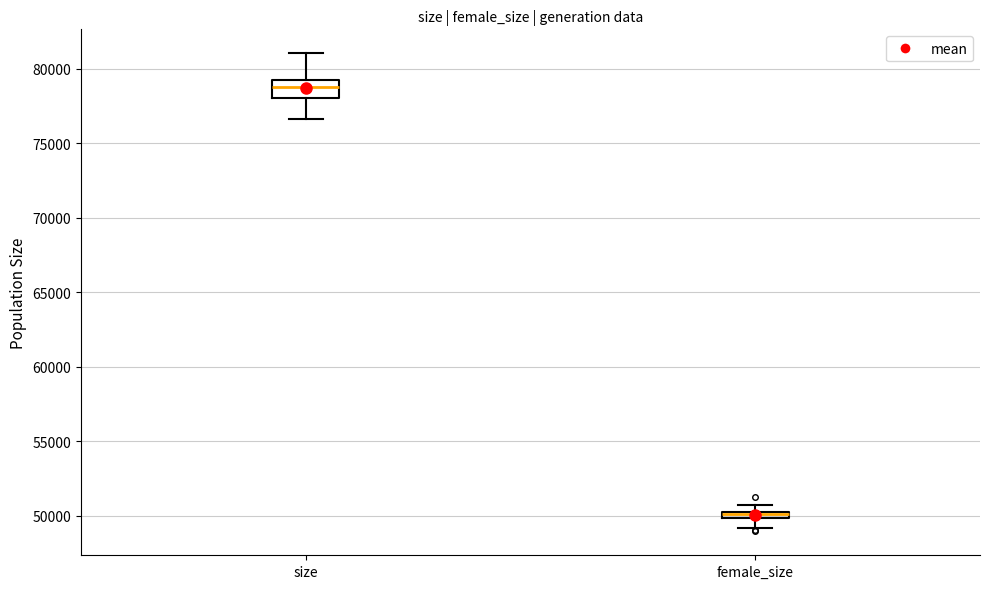

Which box is the tallest, from its lower edge to its upper edge?

size